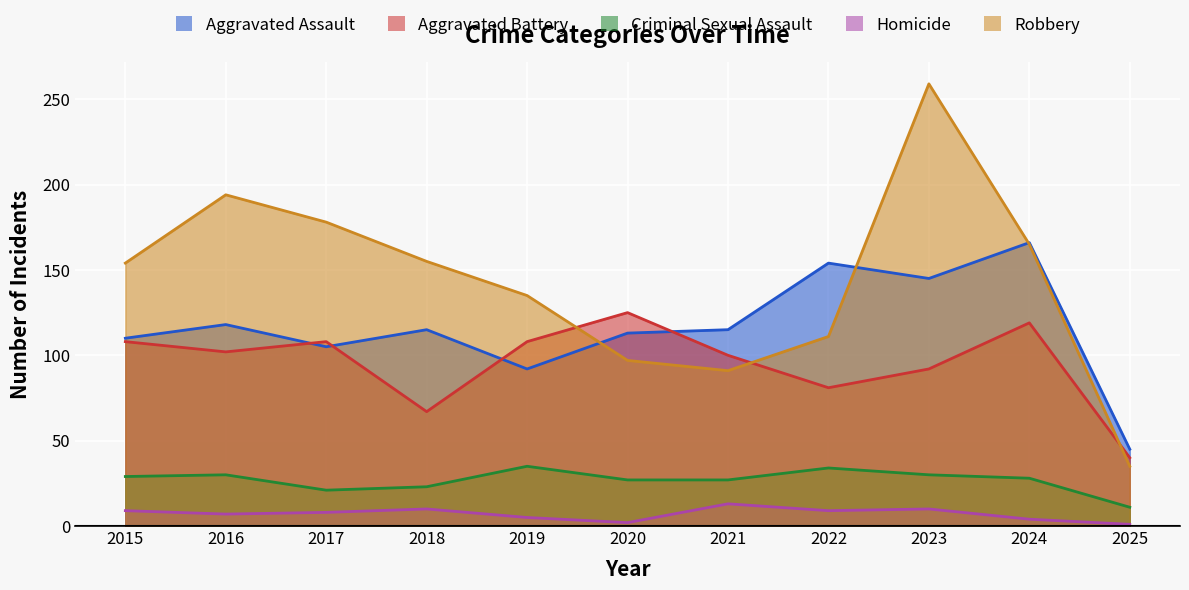

Reading right to left, what are all the values shown in this chart?

Aggravated Assault: 45	166	145	154	115	113	92	115	105	118	110
Aggravated Battery: 40	119	92	81	100	125	108	67	108	102	108
Criminal Sexual Assault: 11	28	30	34	27	27	35	23	21	30	29
Homicide: 1	4	10	9	13	2	5	10	8	7	9
Robbery: 35	165	259	111	91	97	135	155	178	194	154